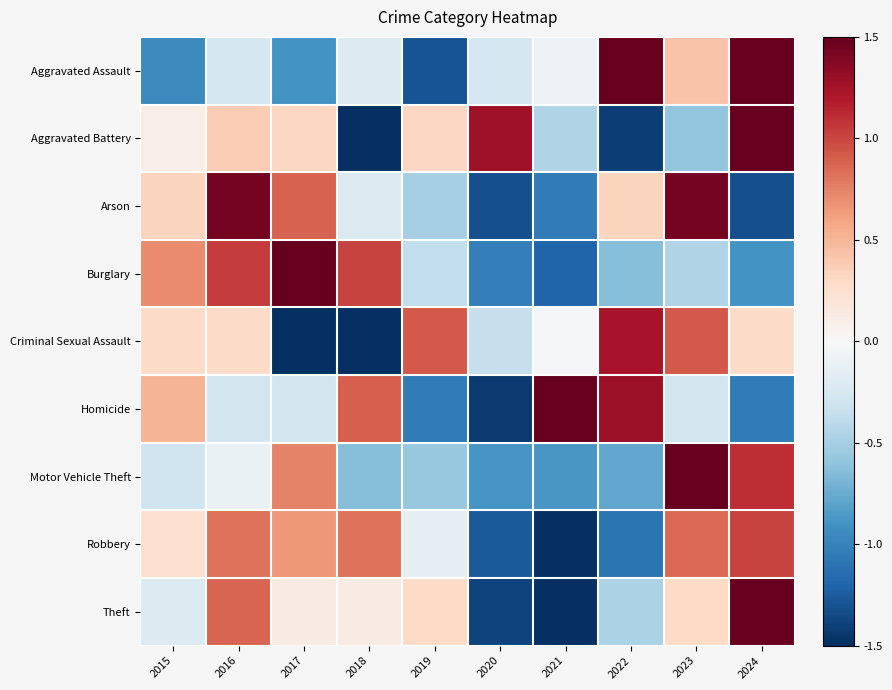

What is the total value across all series at 2023?

4.9